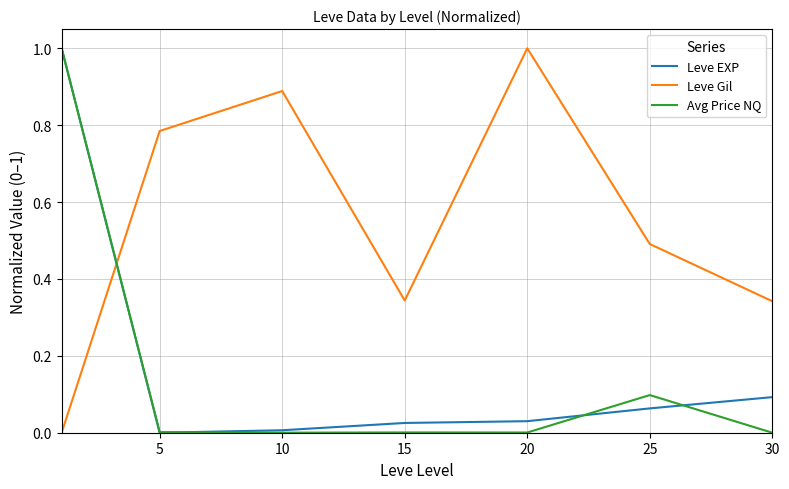

After their last crossing, which series has the higher values: Avg Price NQ or Leve Gil?

Leve Gil